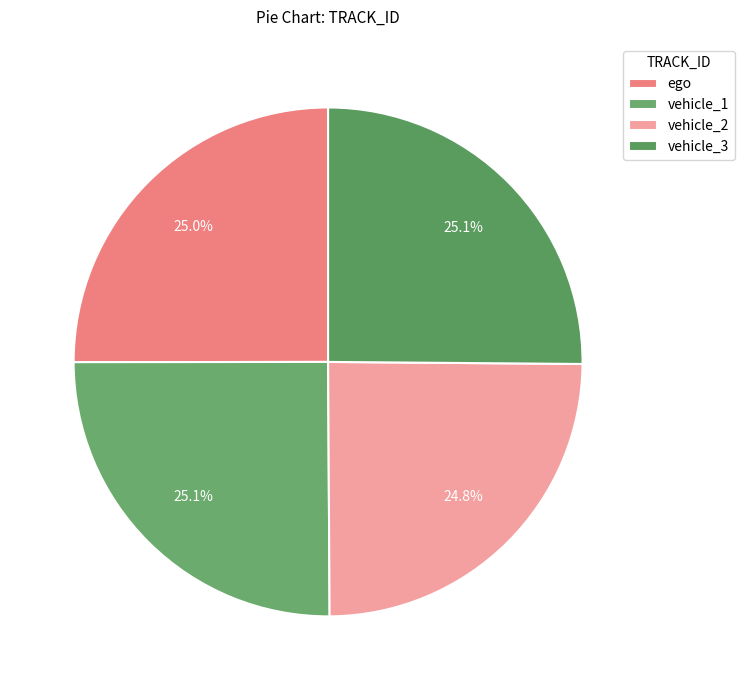

What portion of the pie excludes vehicle_2?

75.2%